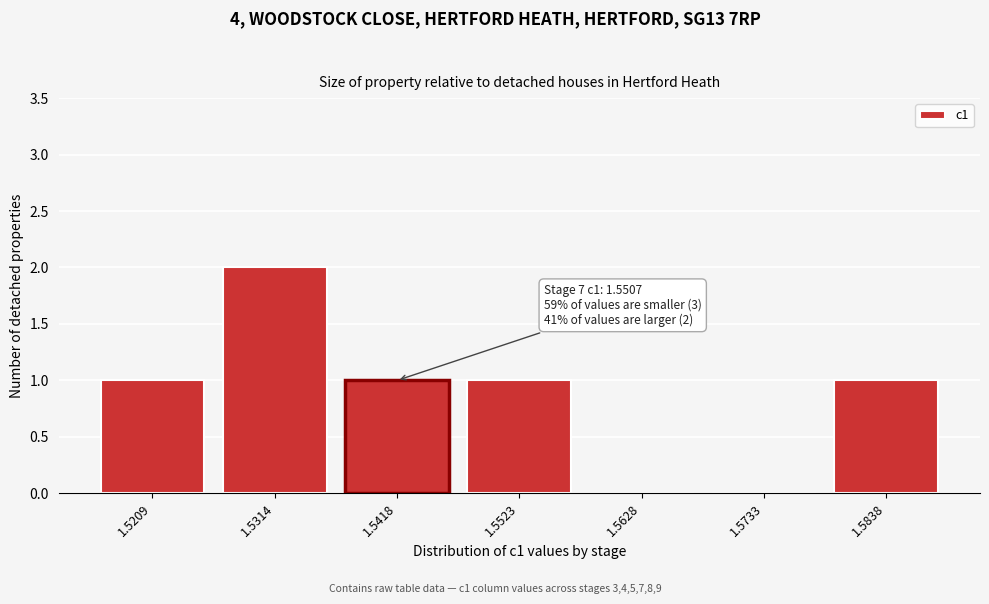

Which has a higher value, 1.5628 or 1.5523?

1.5523